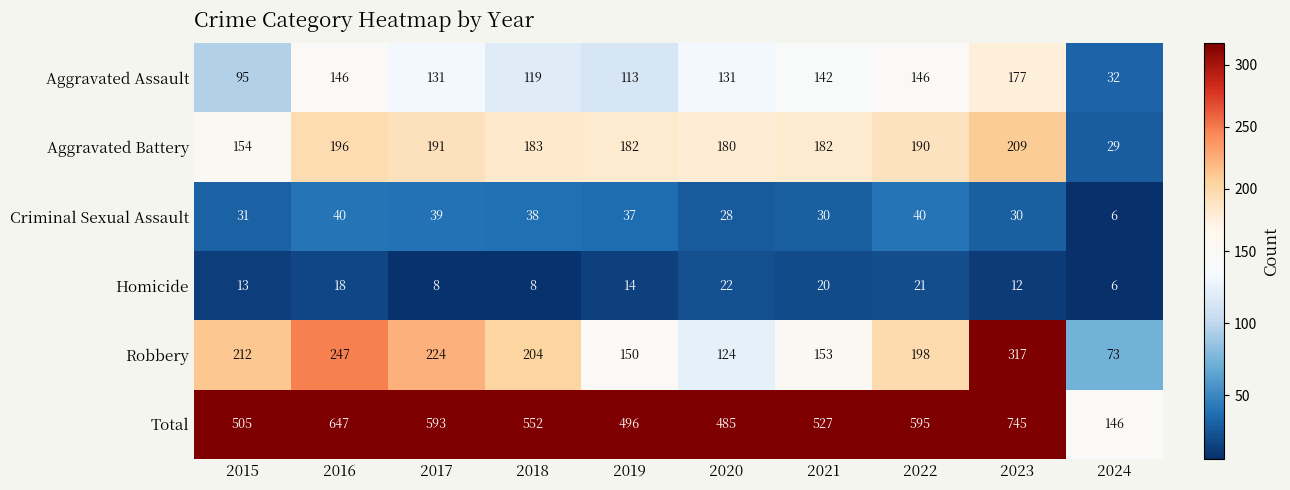

What value does the Homicide series have at 2021, to the nearest 5?

20